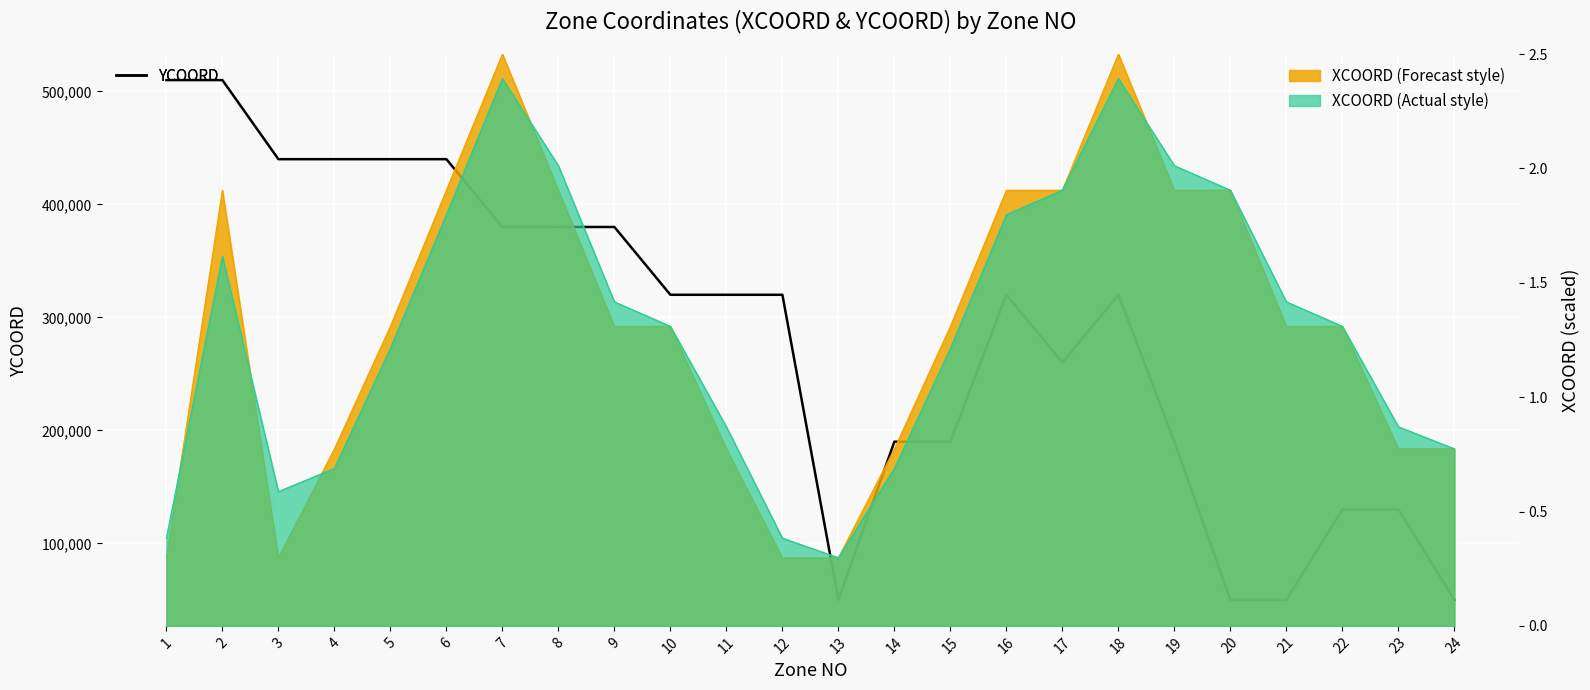

Rank the categories by value from lowest to highest.

13, 20, 21, 24, 22, 23, 14, 15, 19, 17, 10, 11, 12, 16, 18, 7, 8, 9, 3, 4, 5, 6, 1, 2